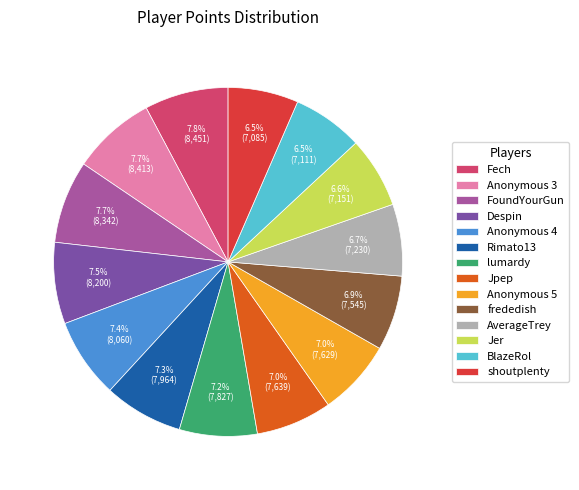

Is it true that Fech is 8% of the pie?

True